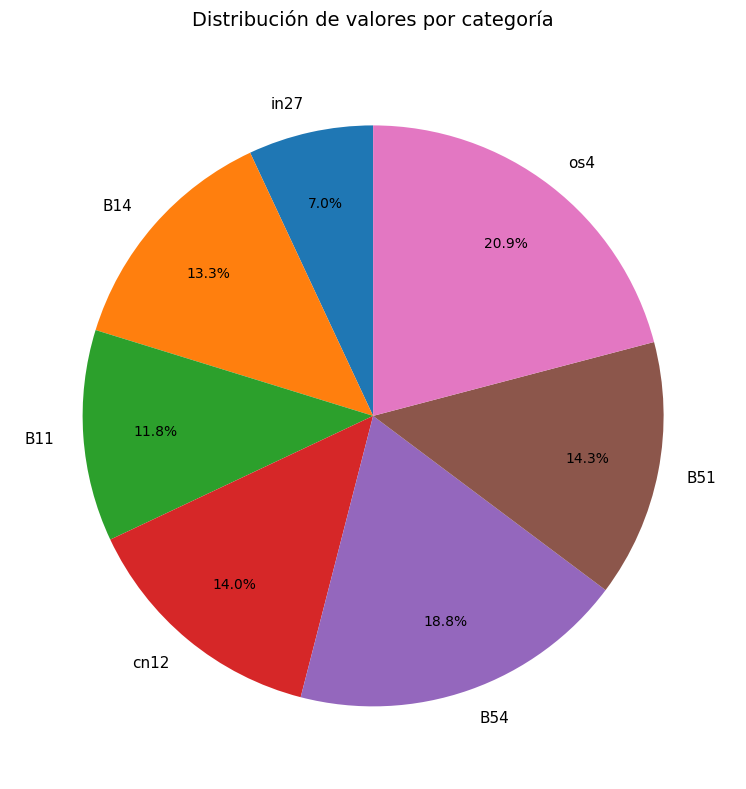

Do B14 and in27 together represent more than half of the pie?

No